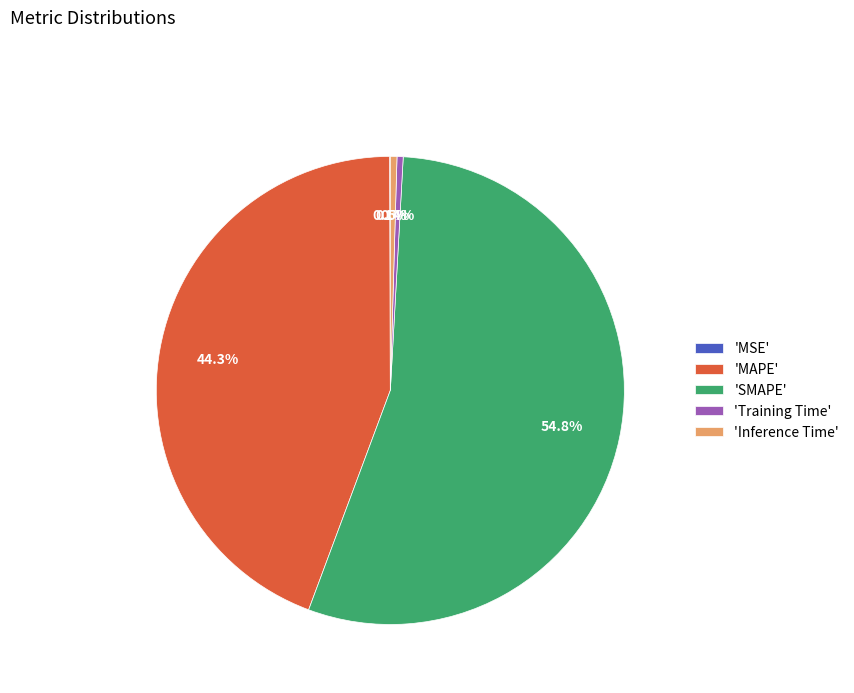

How much of the chart is everything except 'MAPE'?

55.7%